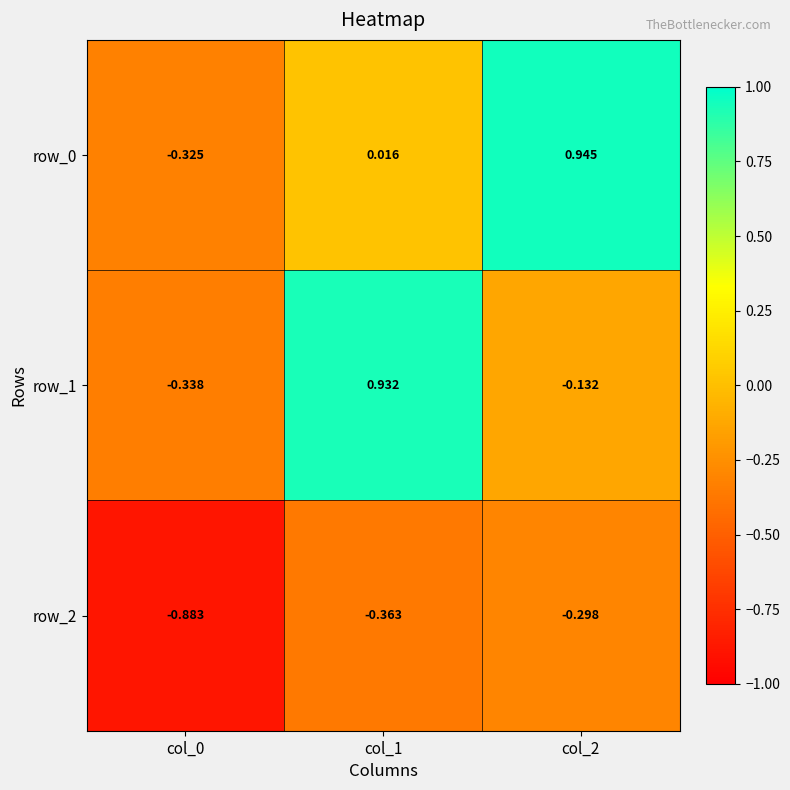

Is the value of row_0 at col_1 greater than the value of row_1 at col_0?

Yes